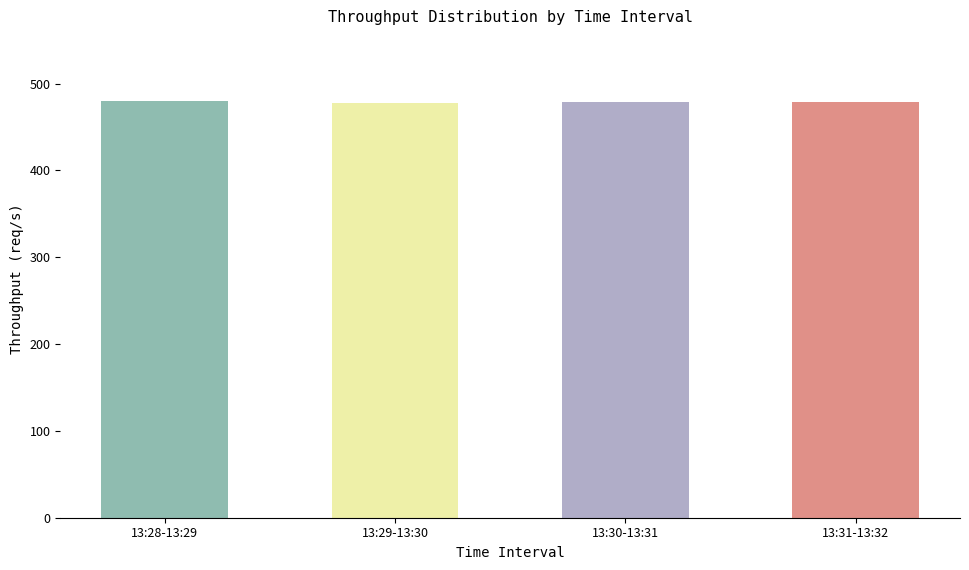

What is the average value?

478.7